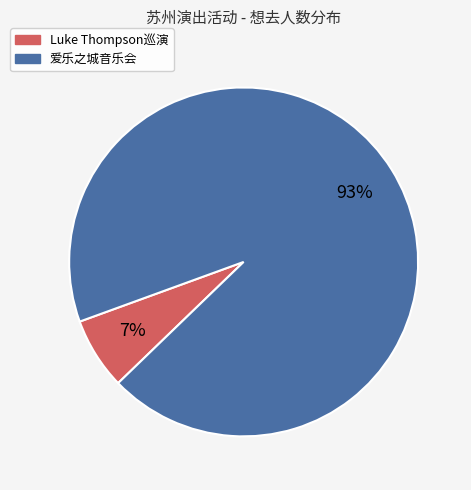

To the nearest percent, what is the average slice percentage?

50%